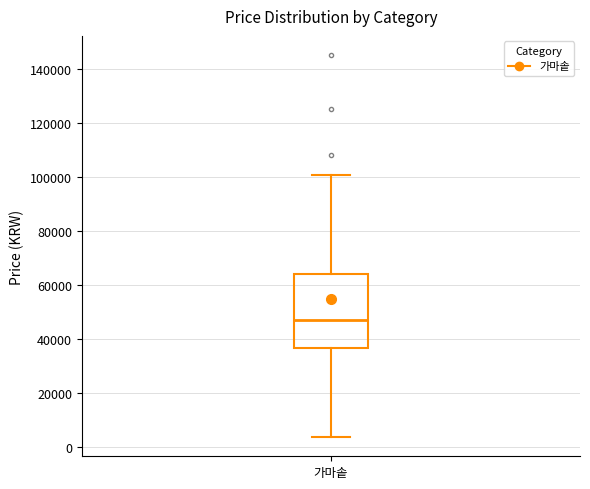

Transcribe this box plot: give where the median line is, the range the box spans, and where the two whiskers end, as read against the y-axis. The values are not printed on the chart, so give them approximately, as read against the axis.

median 48000, box 36000 to 64000, whiskers 4000 to 100000